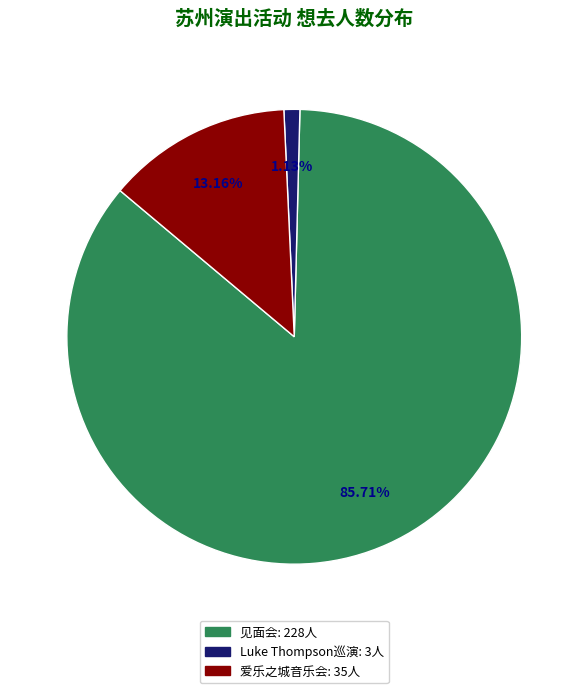

Is there any slice that represents more than half of the pie?

Yes